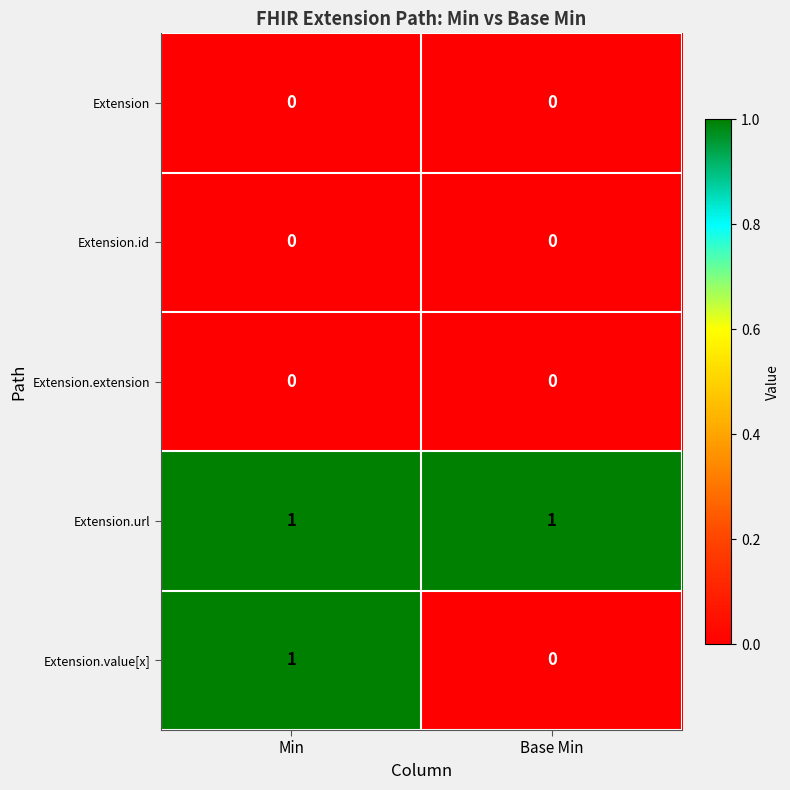

Between Min and Base Min, which series saw the biggest shift?

Extension.value[x]